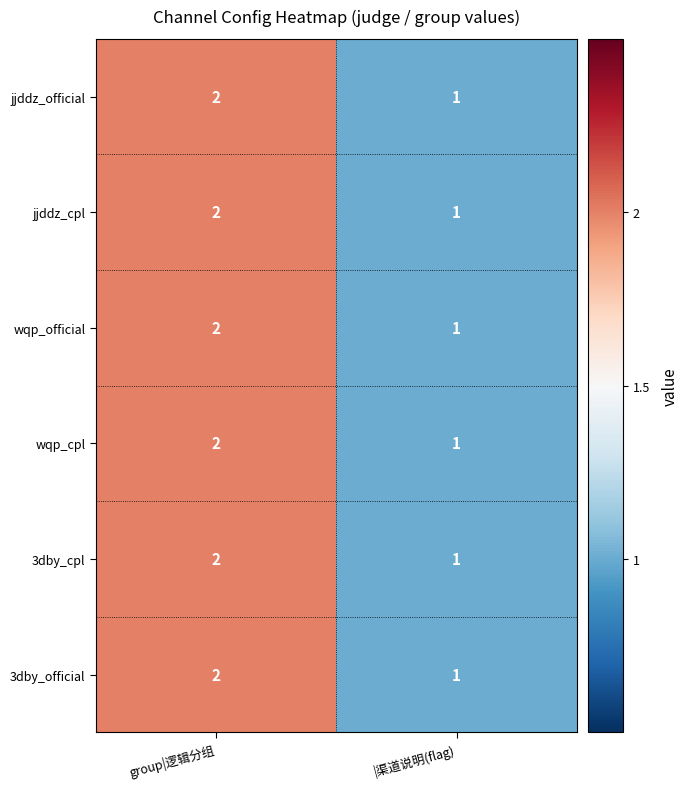

At which category is the sum across all series the highest?

group|逻辑分组